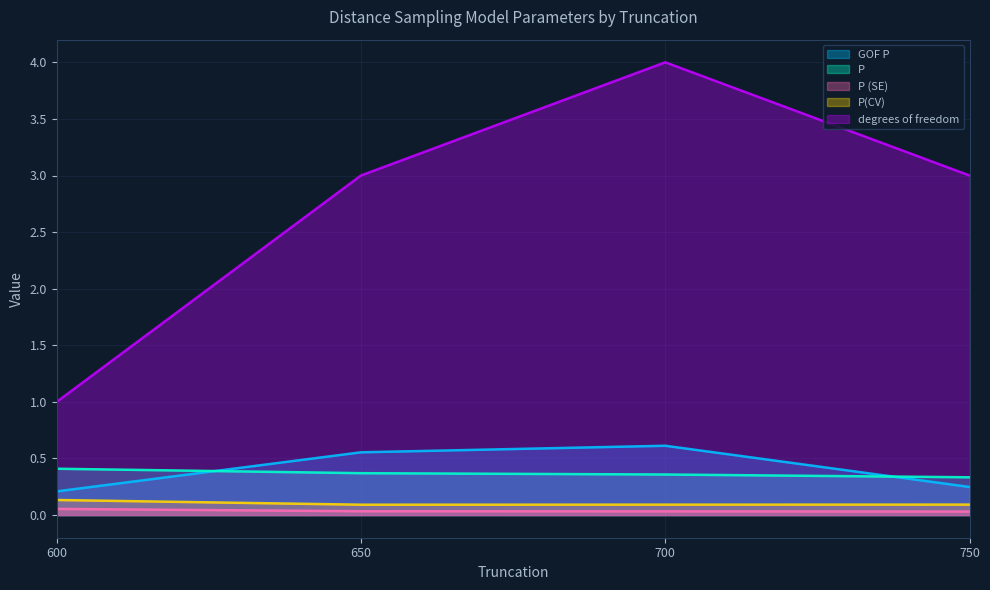

The P series shows 0.6 at 650. True or false?

False